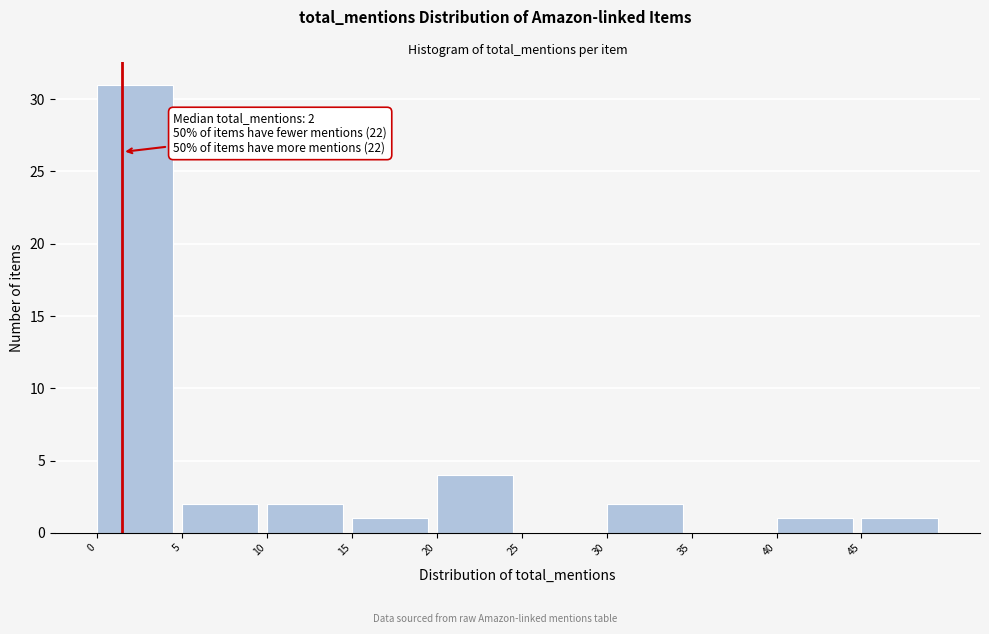

Which range on the x-axis has the tallest bar?

0 to 5